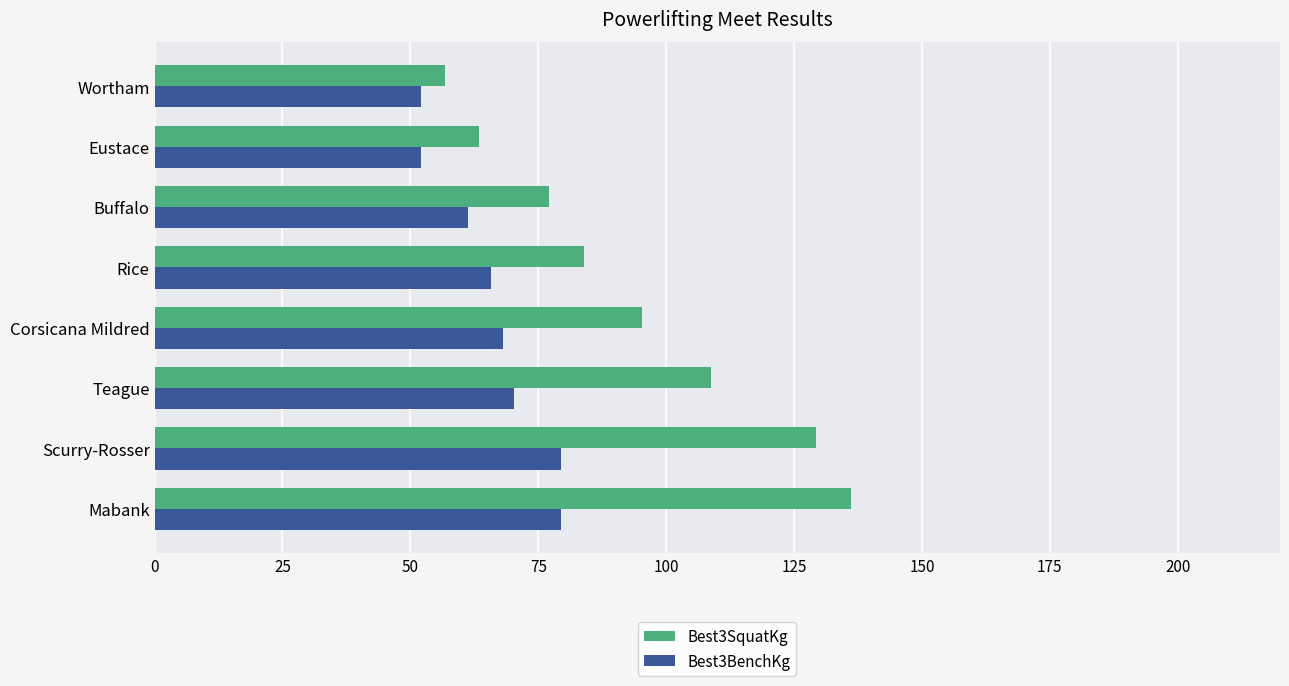

Where is Best3BenchKg nearest to the value 65?

Rice